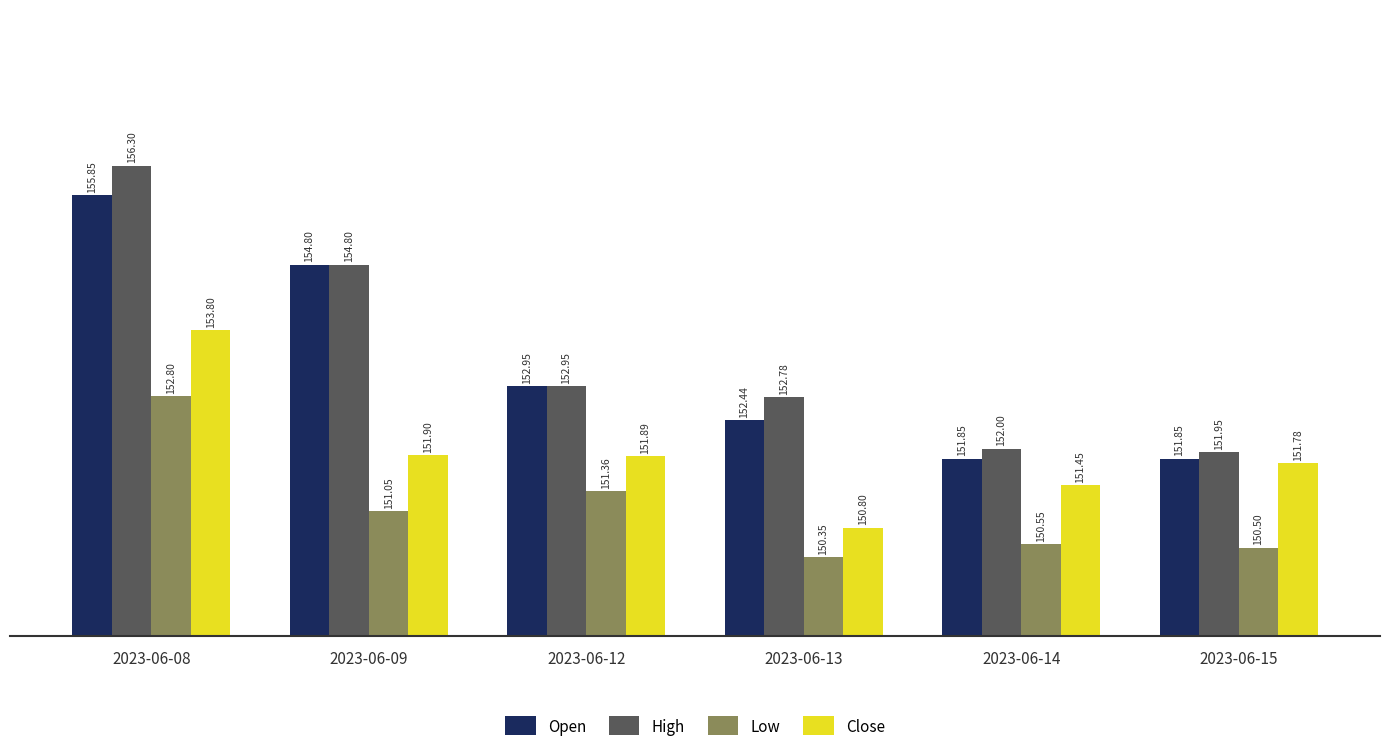

What is the maximum value for High?

156.3